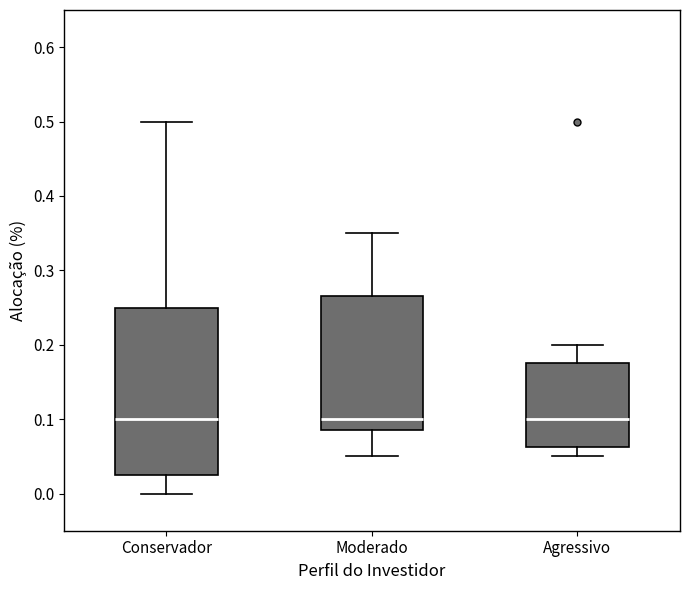

Where is the upper edge of the box for Moderado on the y-axis? The values are not printed on the chart, so give them approximately, as read against the axis.

0.27